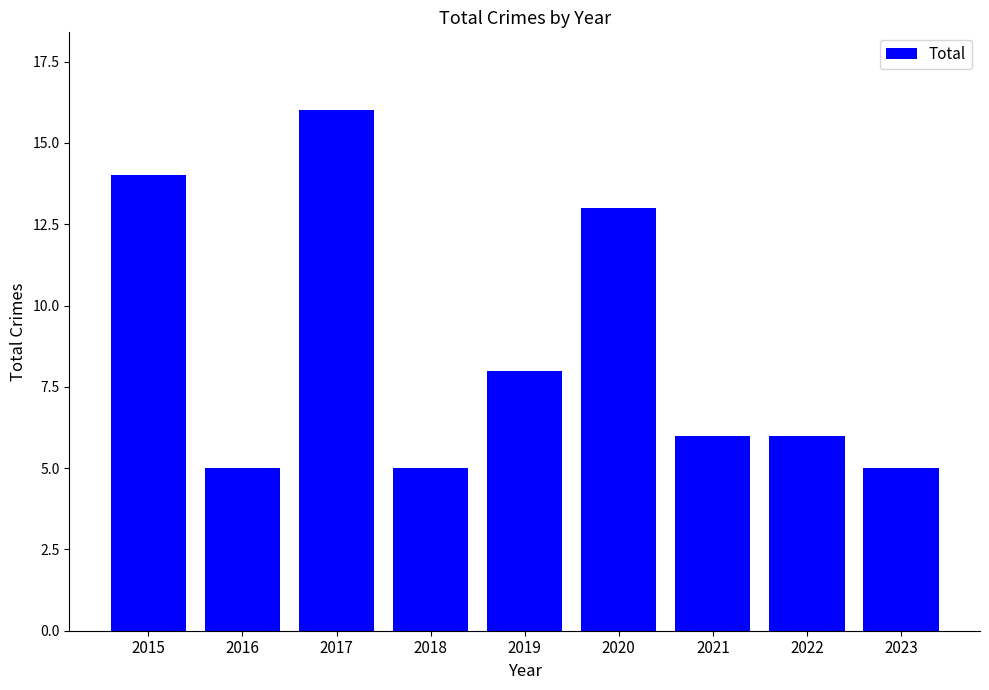

What is the value of the 8th bar from the left?

6